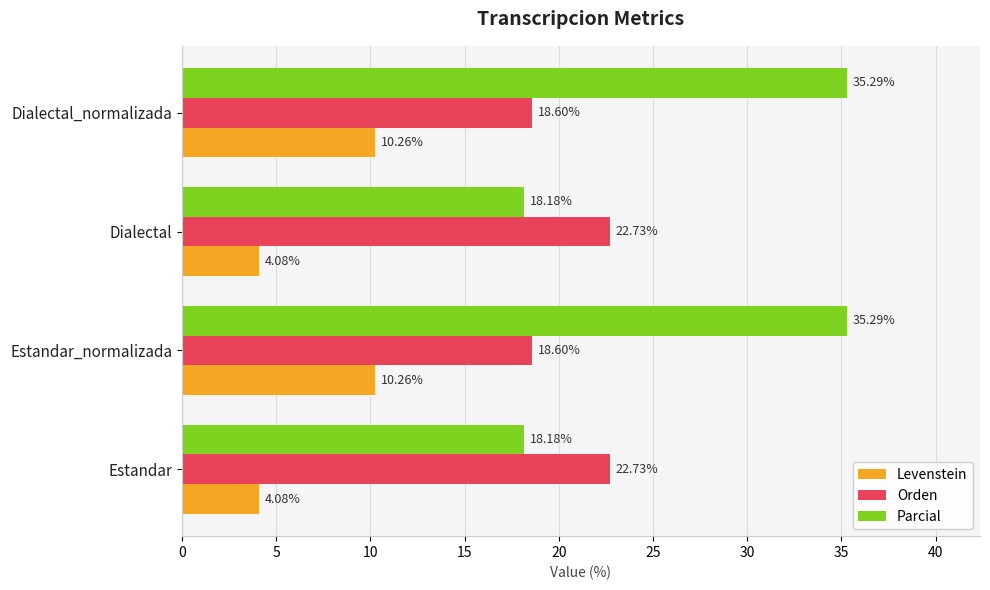

How many categories are shown in the chart?

4